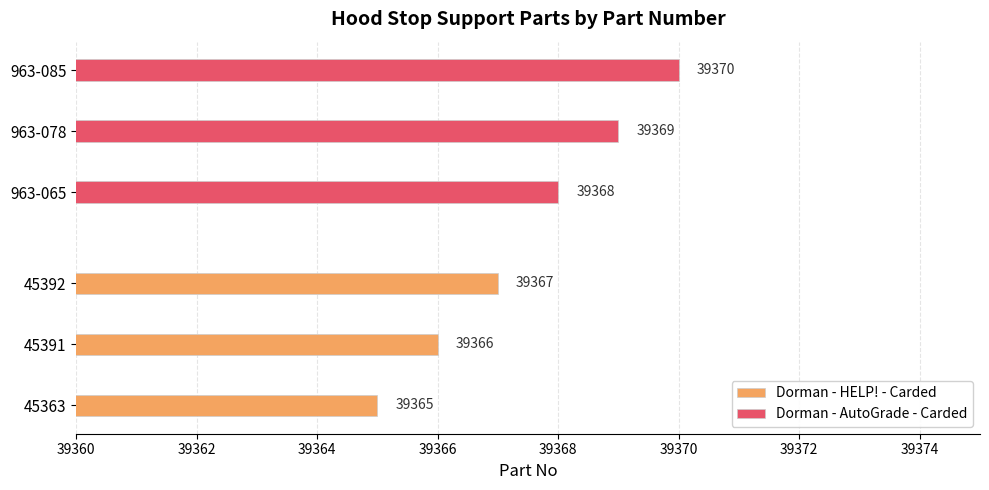

What are all the series names shown in the legend?

Dorman - HELP! - Carded, Dorman - AutoGrade - Carded